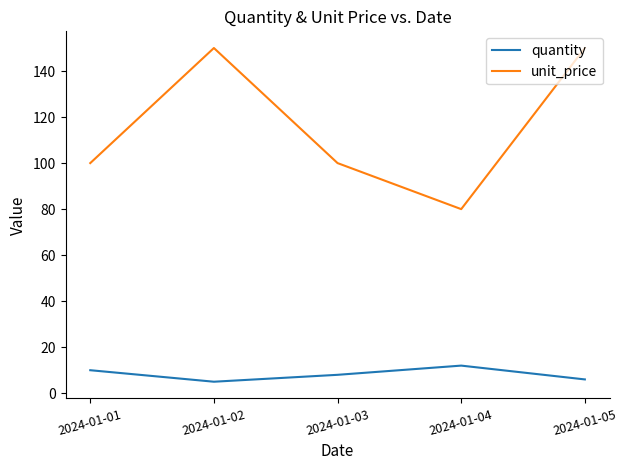

Which series has the largest total across all categories?

unit_price